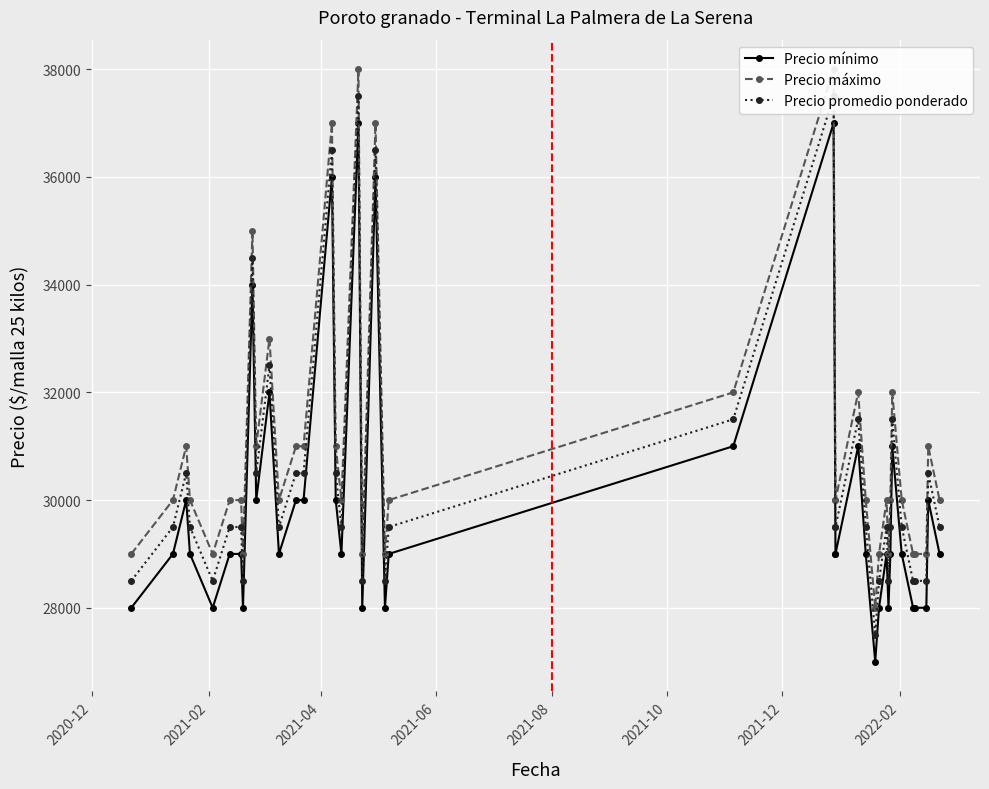

How many values in the Precio máximo series exceed 30000?

15